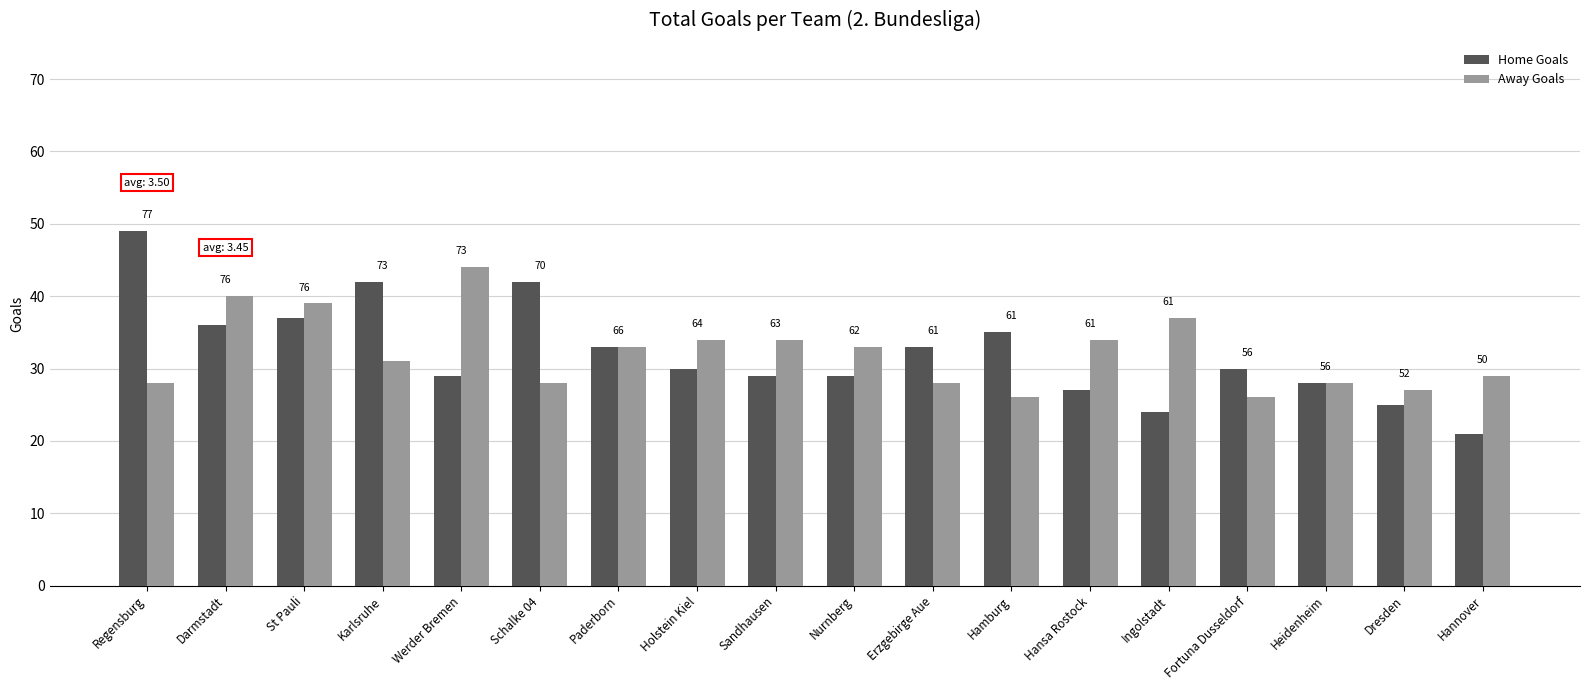

What is the label of the 11th bar from the left?

Erzgebirge Aue